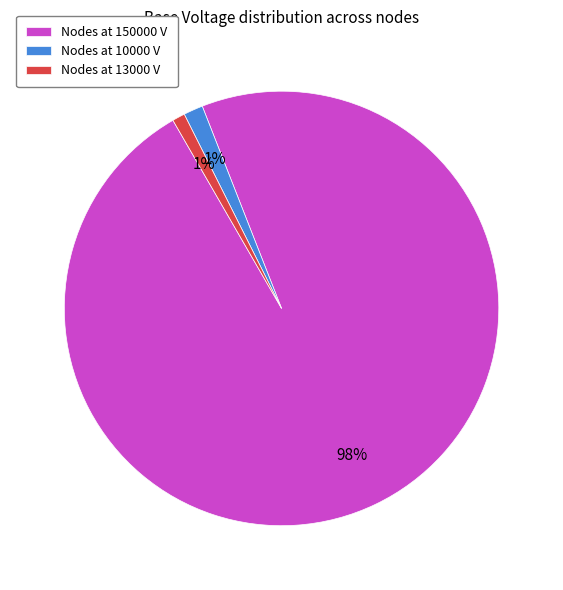

To the nearest percent, what portion does Nodes at 13000 V represent?

1%